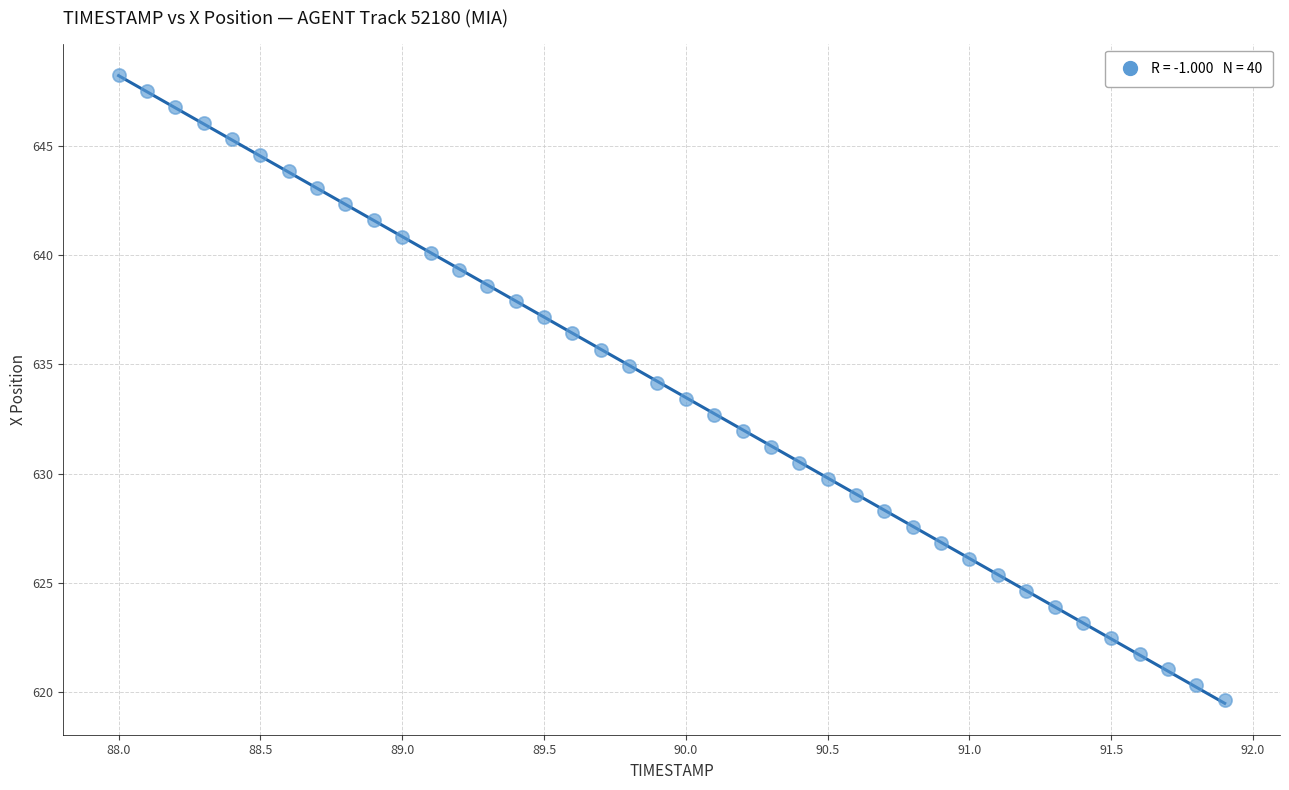

What is the range of X values (max minus min)?

3.9